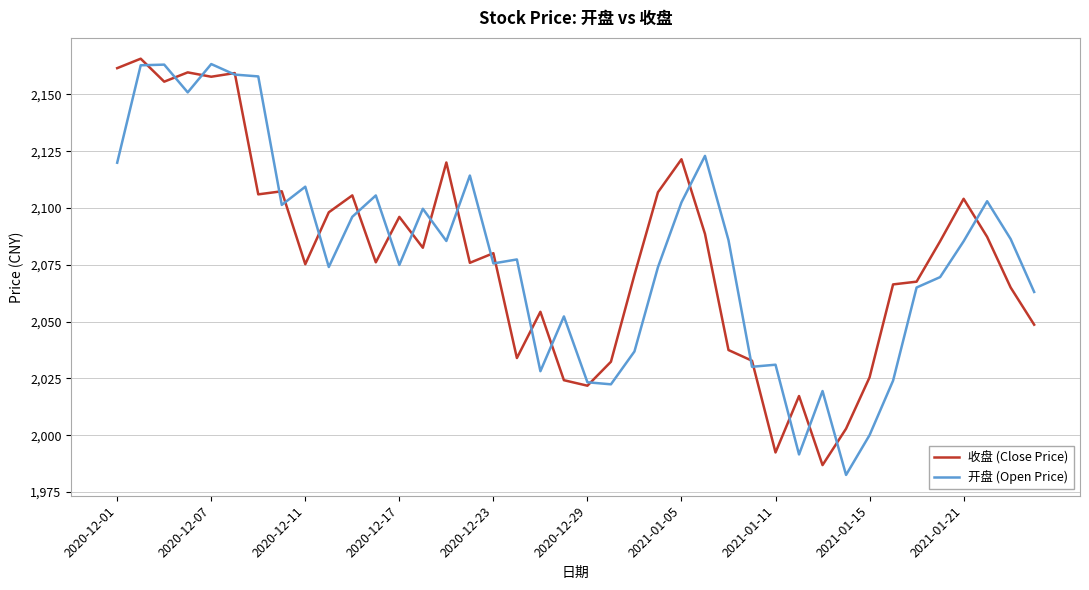

List the series in order of their peak value, lowest first.

开盘 (Open Price), 收盘 (Close Price)